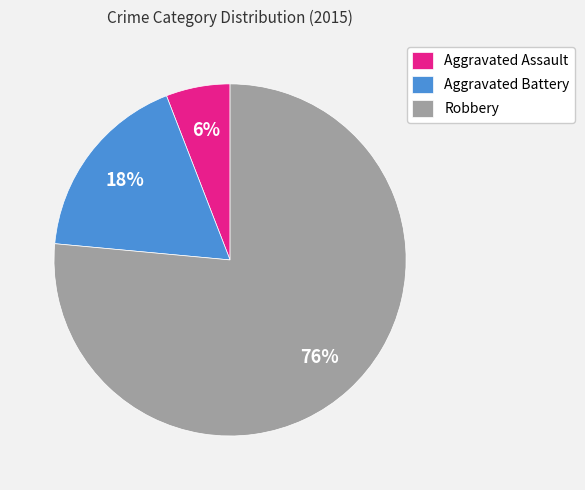

To the nearest percent, what is the combined percentage of Aggravated Battery and Aggravated Assault?

24%